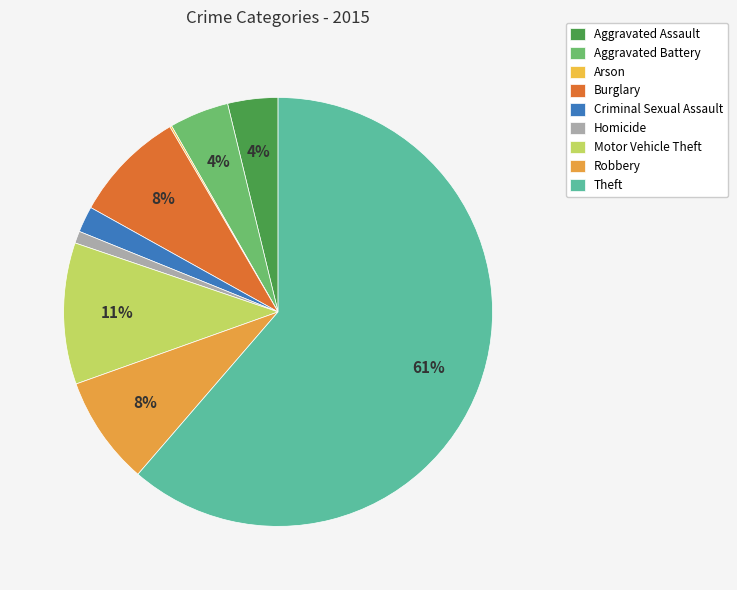

To the nearest percent, what portion does Theft represent?

61%